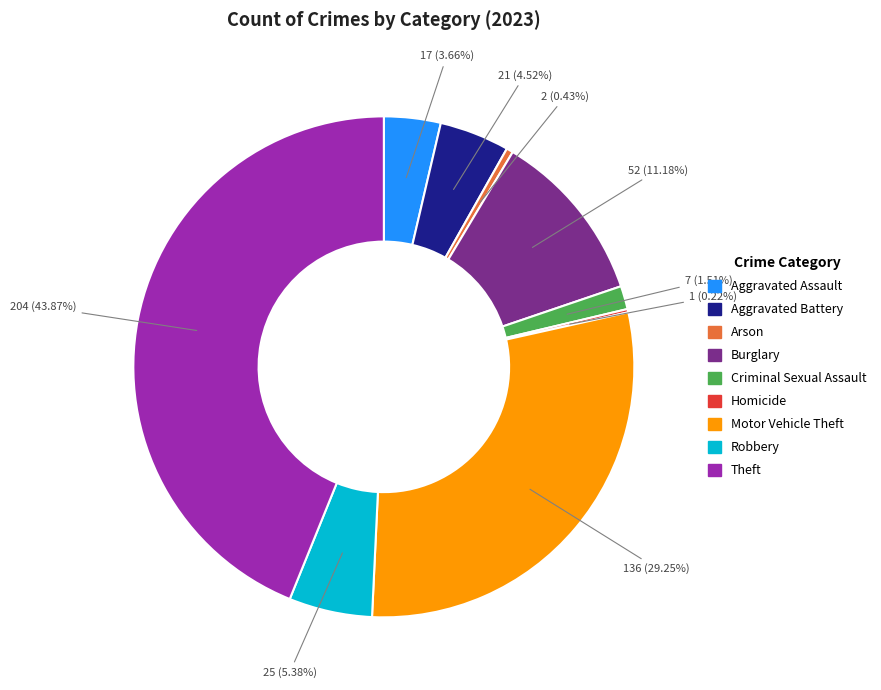

Between Robbery and Theft, which is larger?

Theft